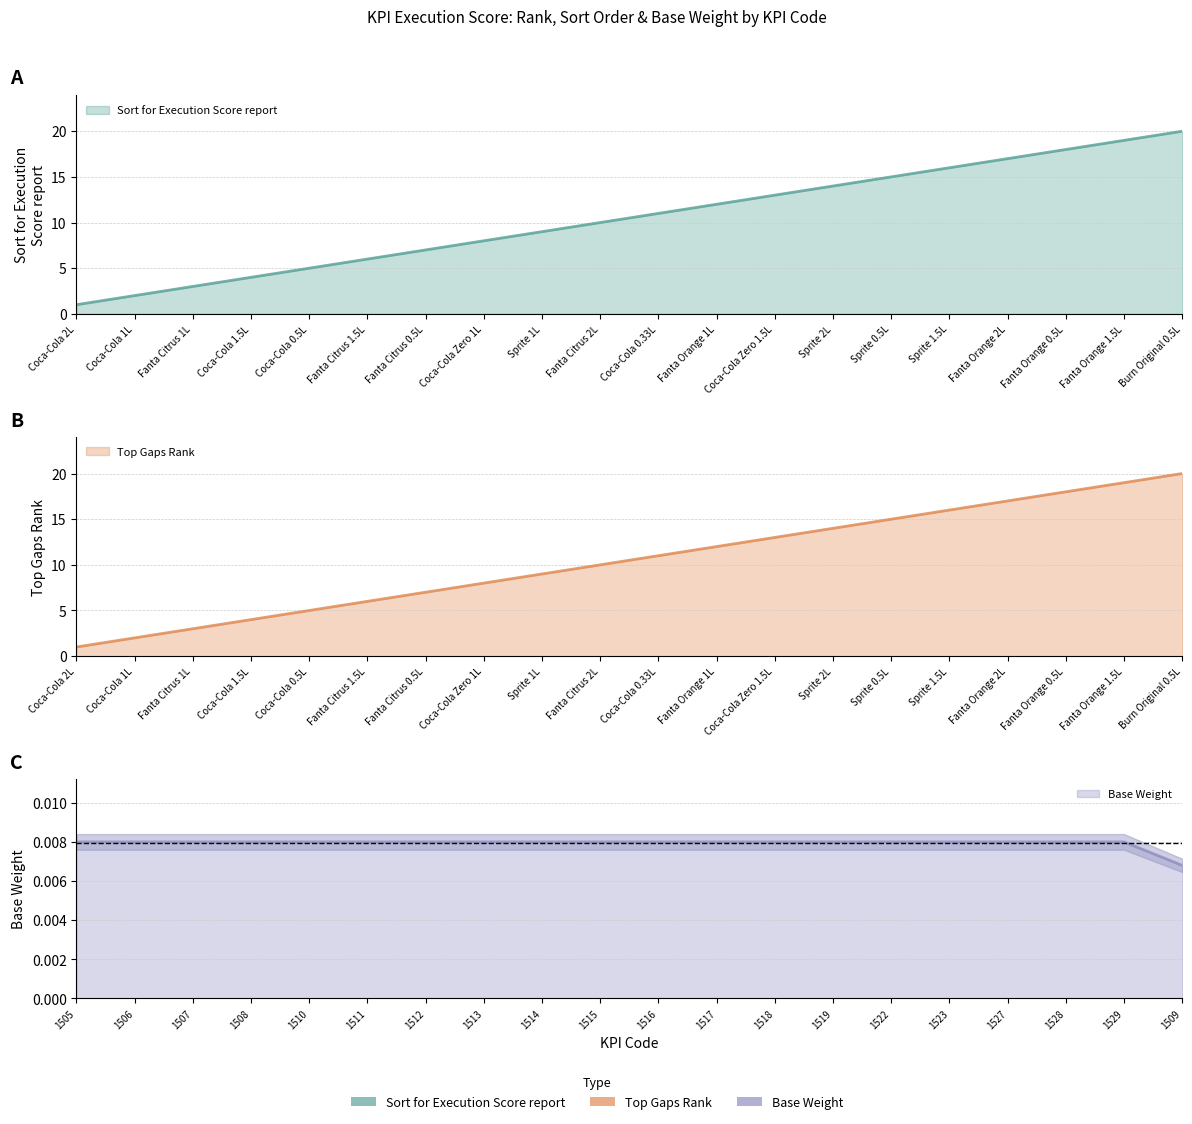

What position from the left is 1507?

3